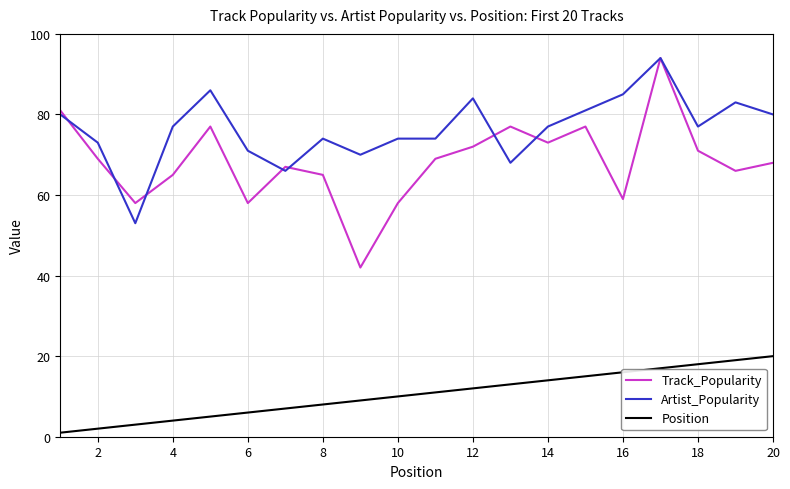

True or false: Artist_Popularity and Position intersect in this chart.

False